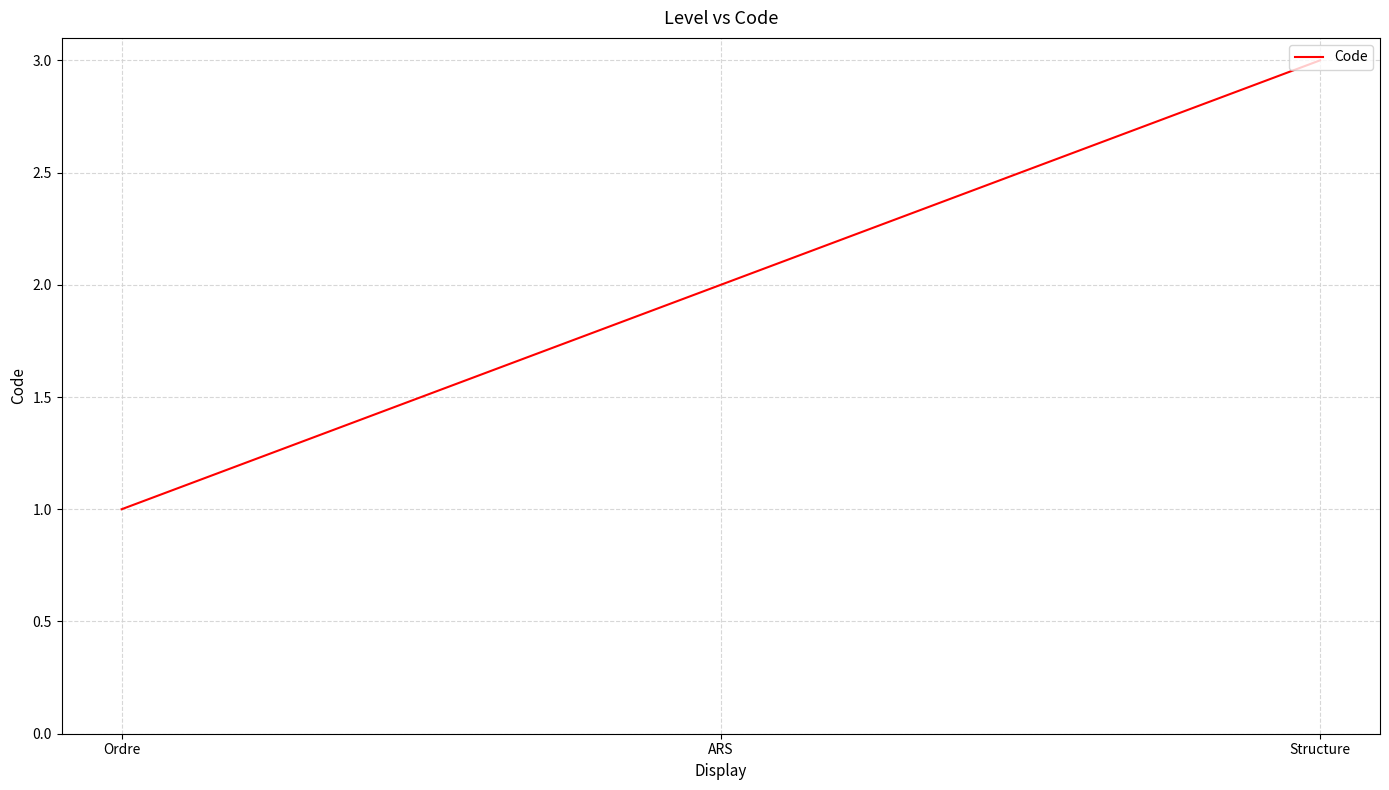

Reading left to right, extract all data points from this chart.

1	2	3